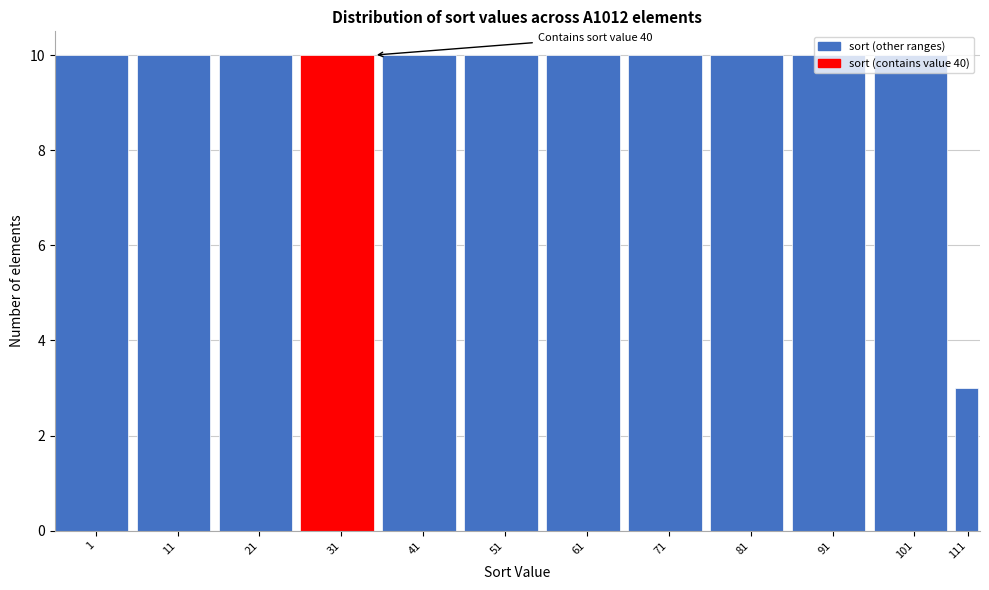

True or false: the data shows 10 at 71.

True